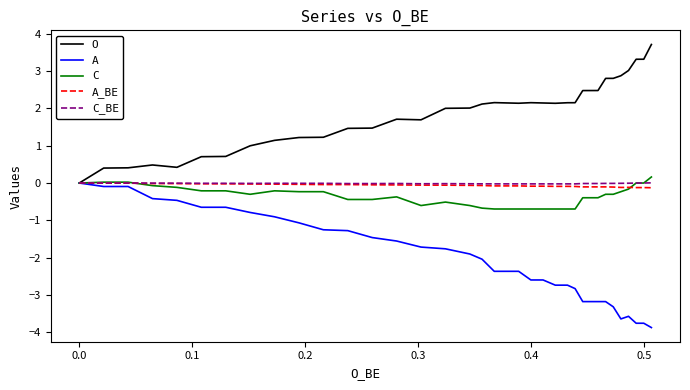

What is the value of the O point at the 6th from the left?

0.7